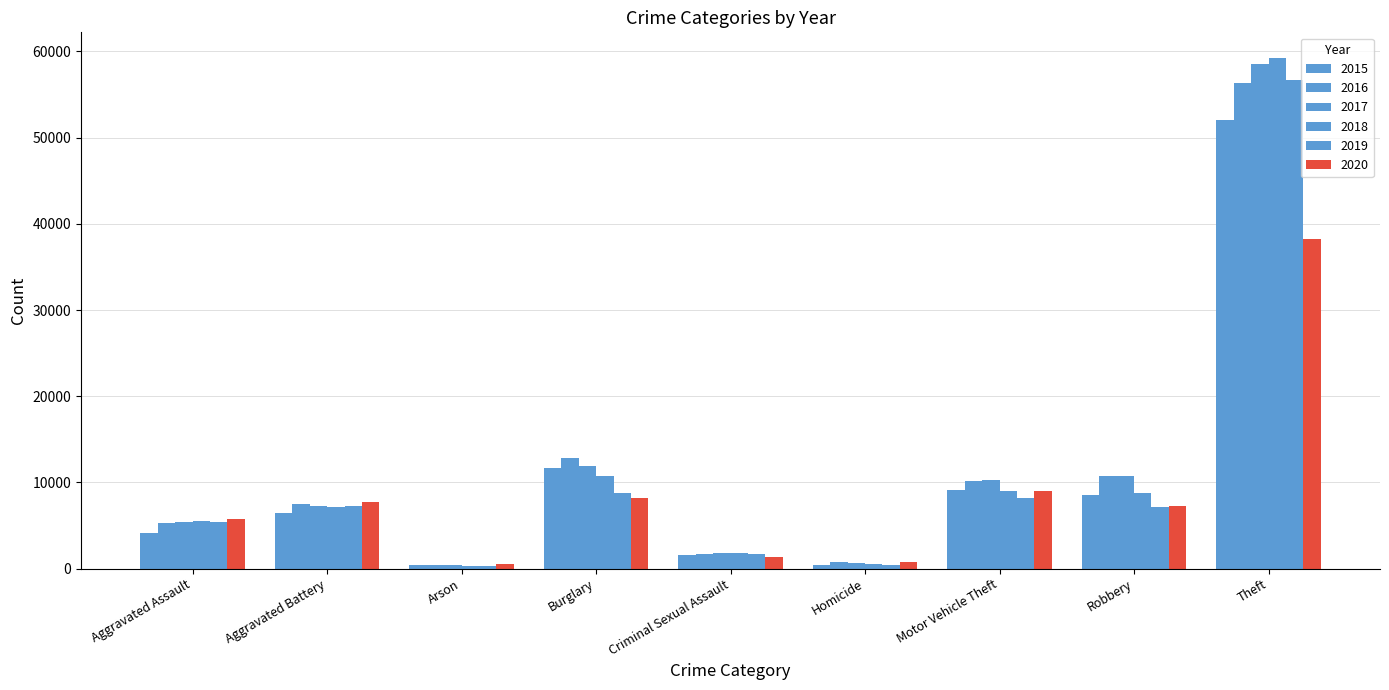

How many bars are there in total?

54